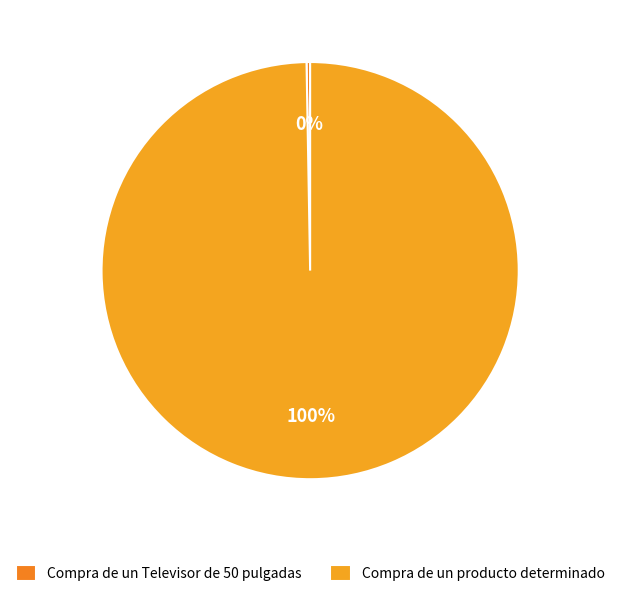

How many slices are in this pie chart?

2